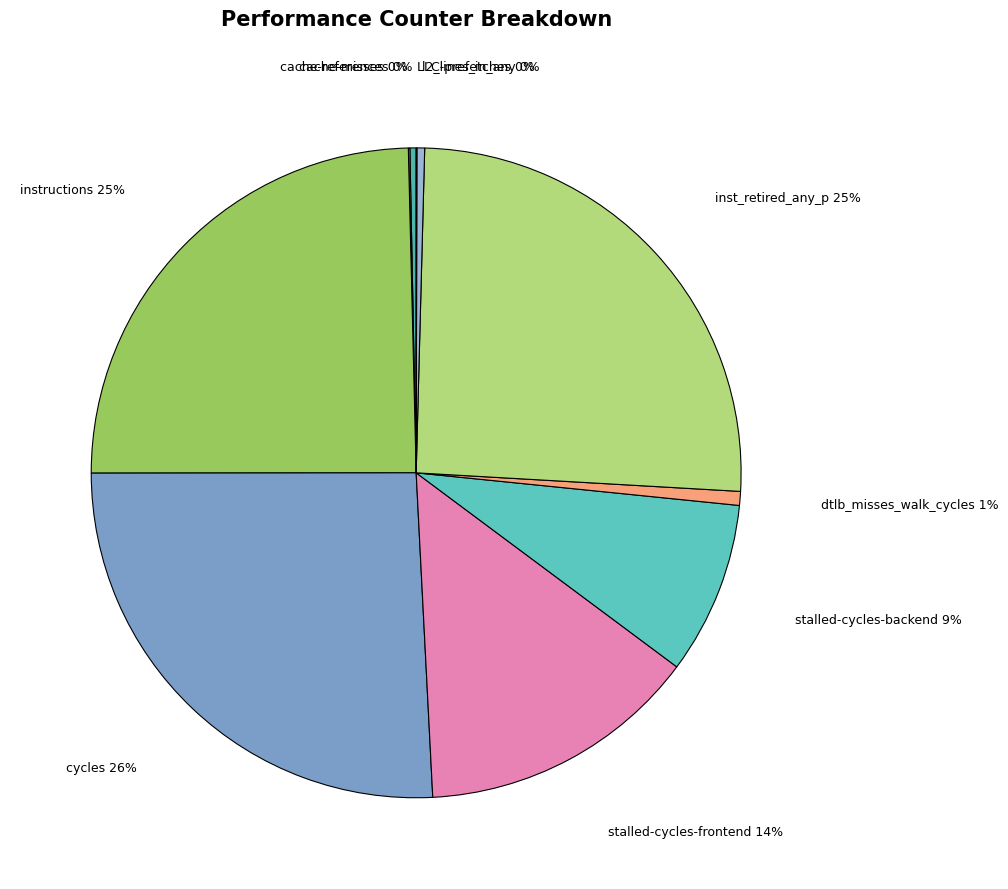

The l2_lines_in_any slice represents 11% of the pie. True or false?

False